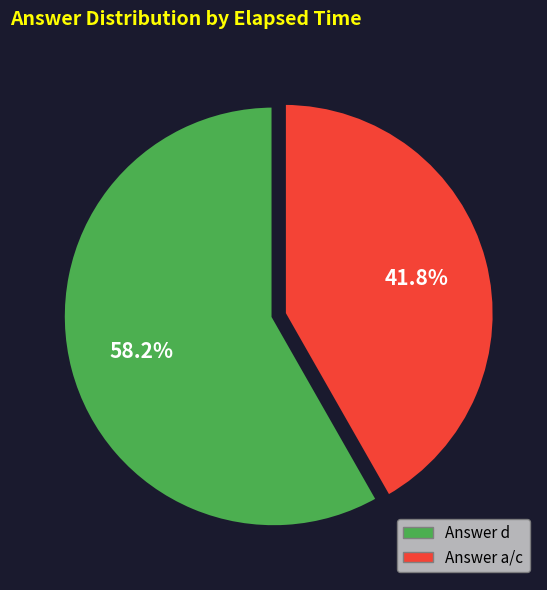

To the nearest percent, what is the difference between the largest and smallest slice percentages?

16%